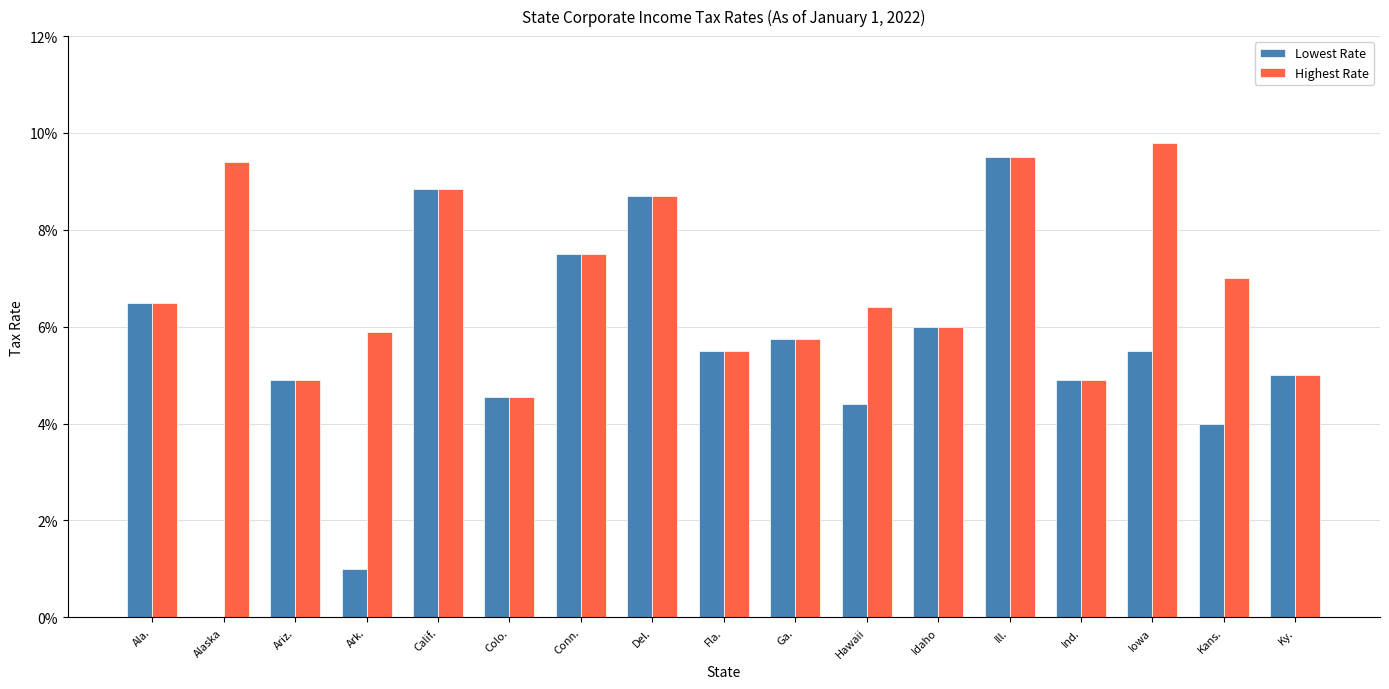

Are the bars horizontal?

No